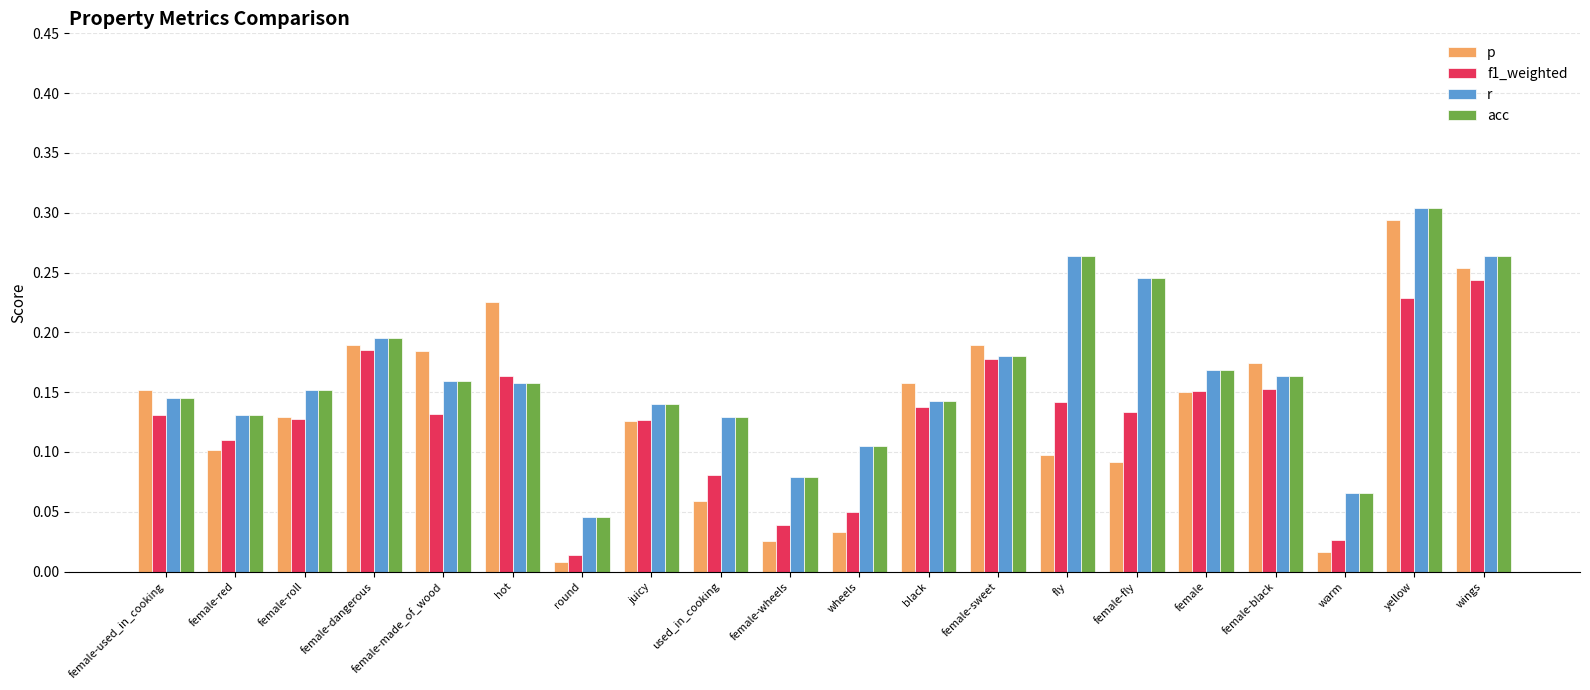

Count the acc values in the range 0 to 1.

20